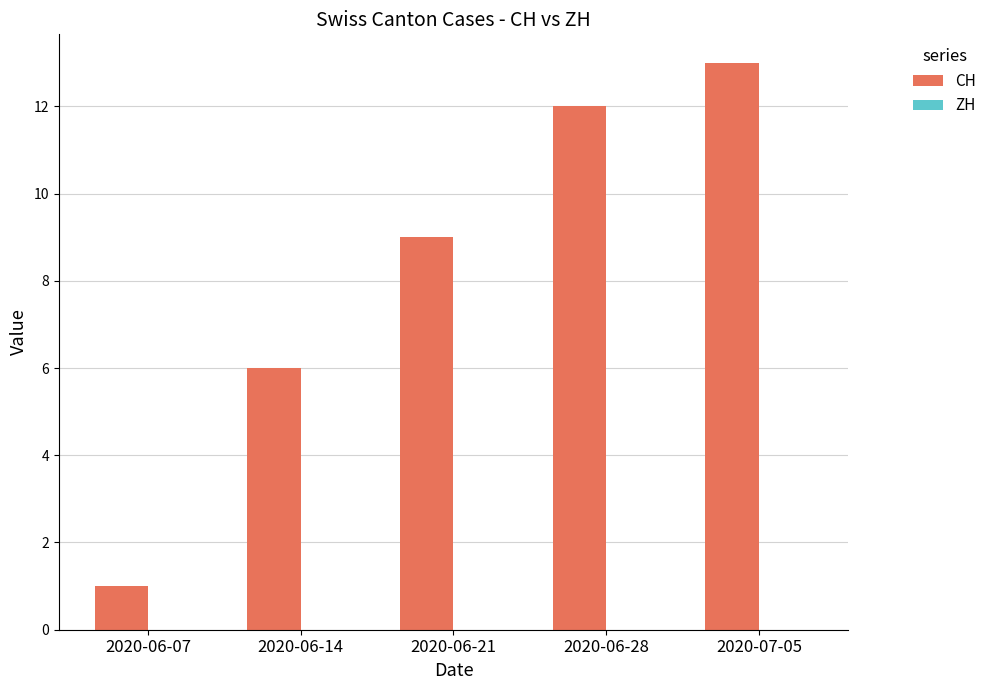

Reading right to left, list all the values displayed in this chart.

13	12	9	6	1